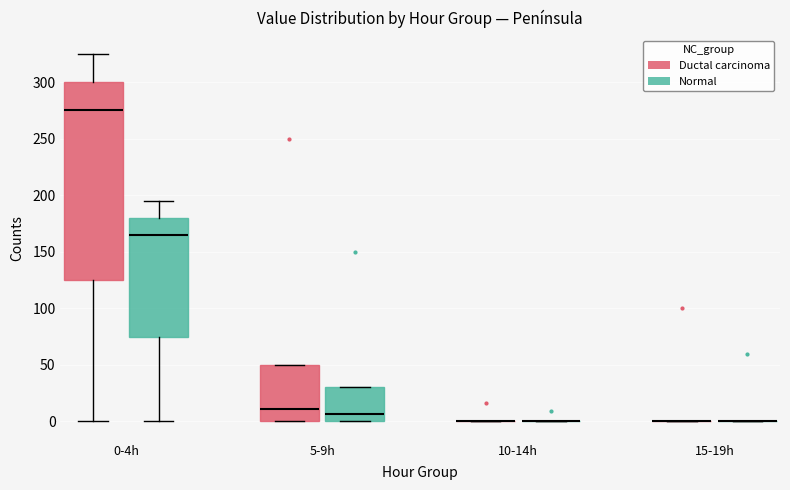

Where is the lower edge of the box for 0-4h (Normal) on the y-axis? The values are not printed on the chart, so give them approximately, as read against the axis.

75